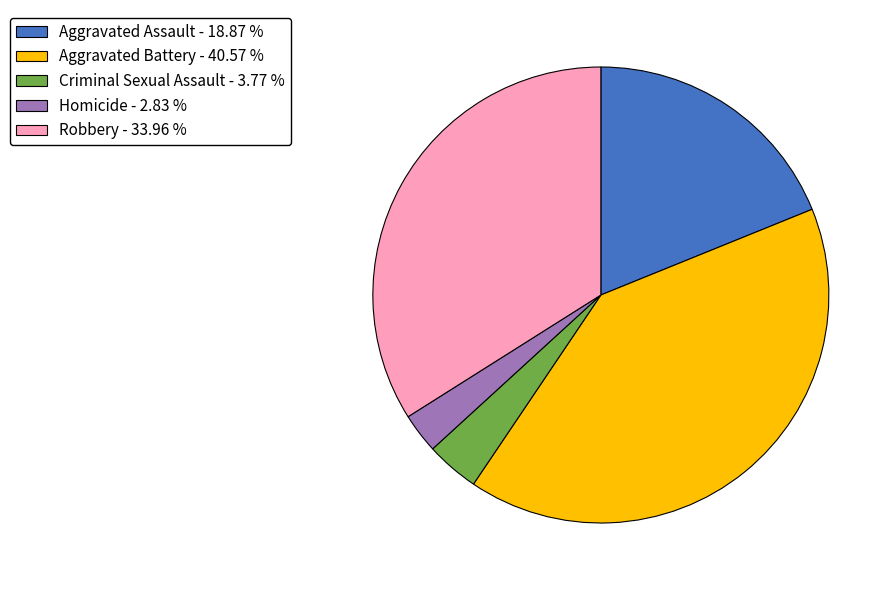

How many segments does this pie chart have?

5